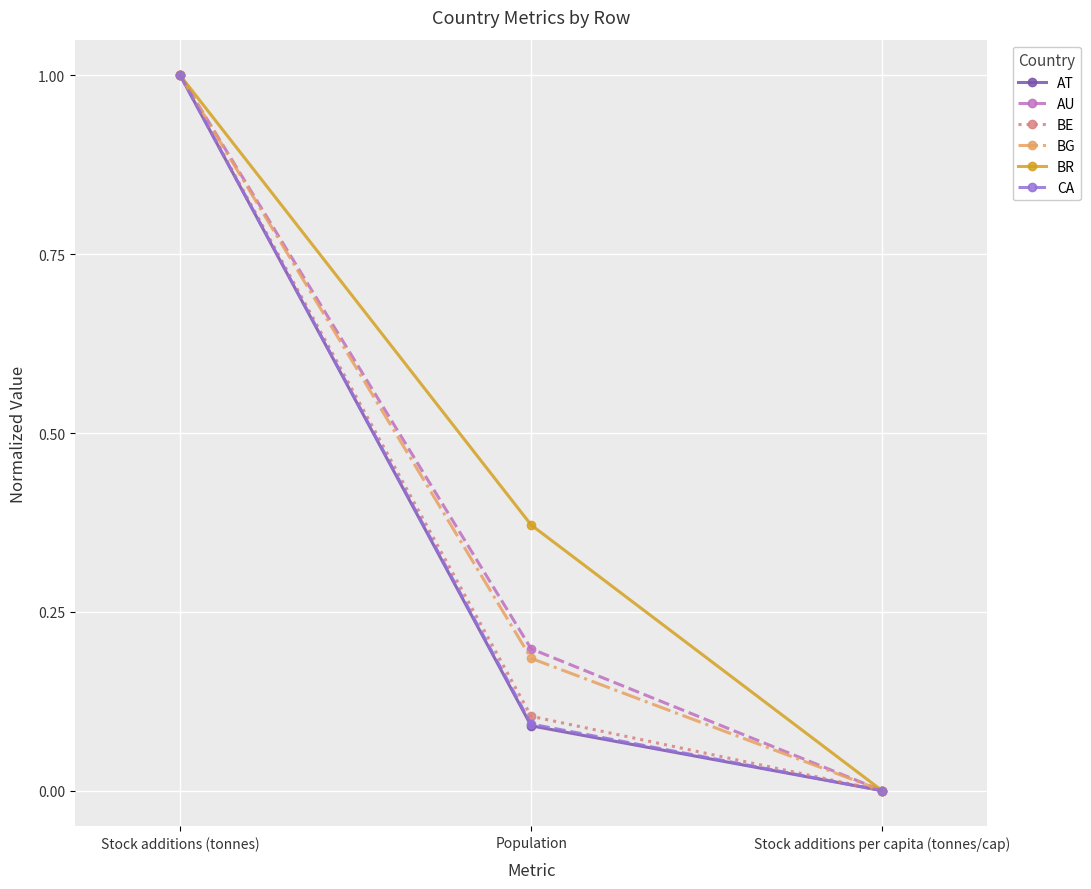

What are all the series names shown in the legend?

AT, AU, BE, BG, BR, CA